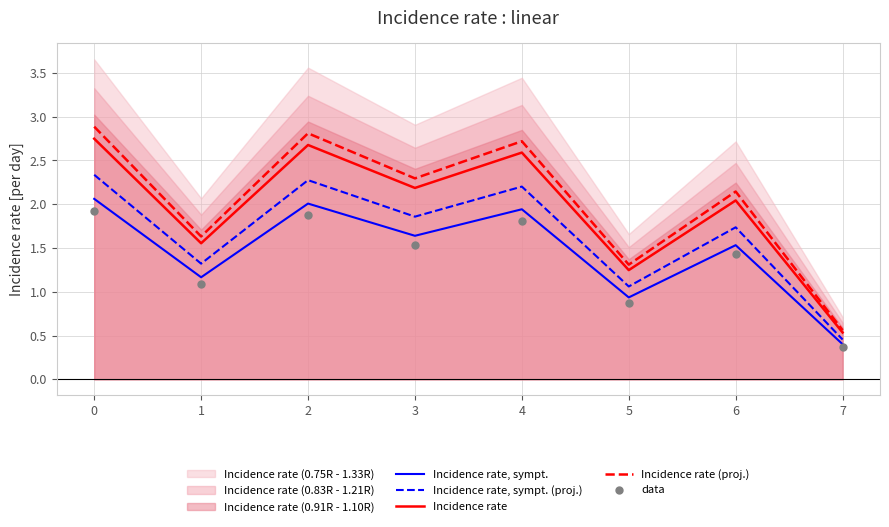

Which series has the widest spread of Y values?

Incidence rate (proj.)